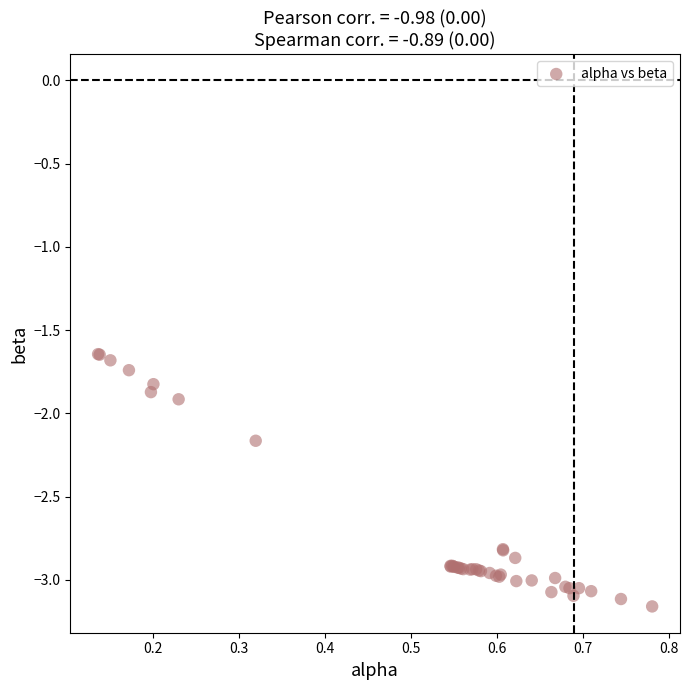

What Y value in the scatter plot is closest to -2?

-1.9